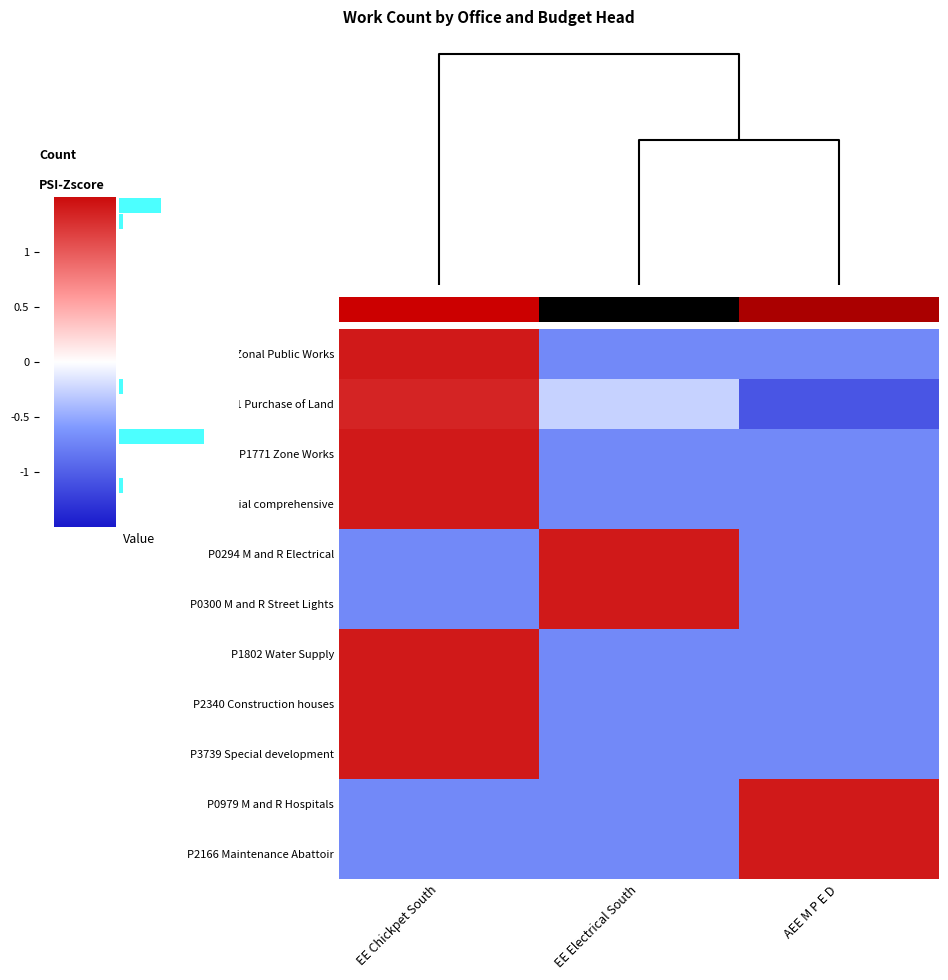

What is the highest value of the P0300 M and R Street Lights series?

1.4